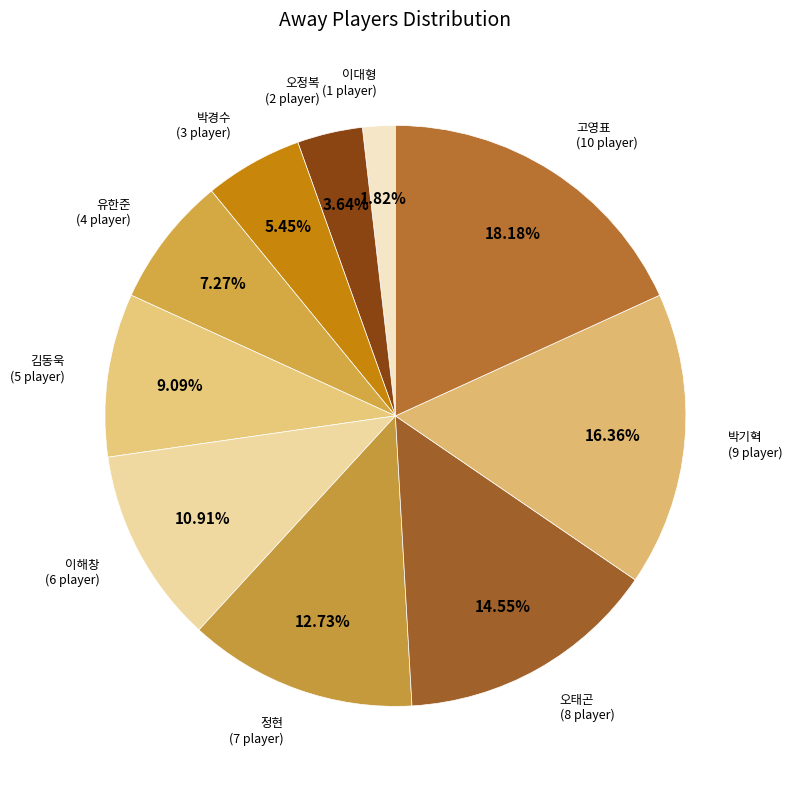

How many slices are in this pie chart?

10